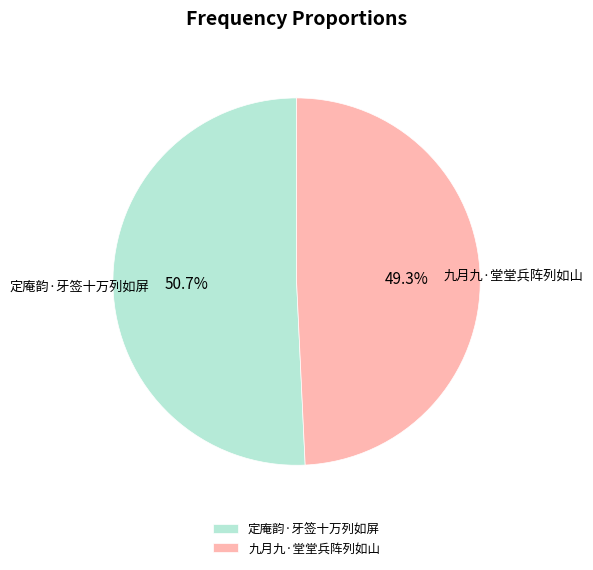

Rank the categories by value from highest to lowest.

定庵韵·牙签十万列如屏, 九月九·堂堂兵阵列如山